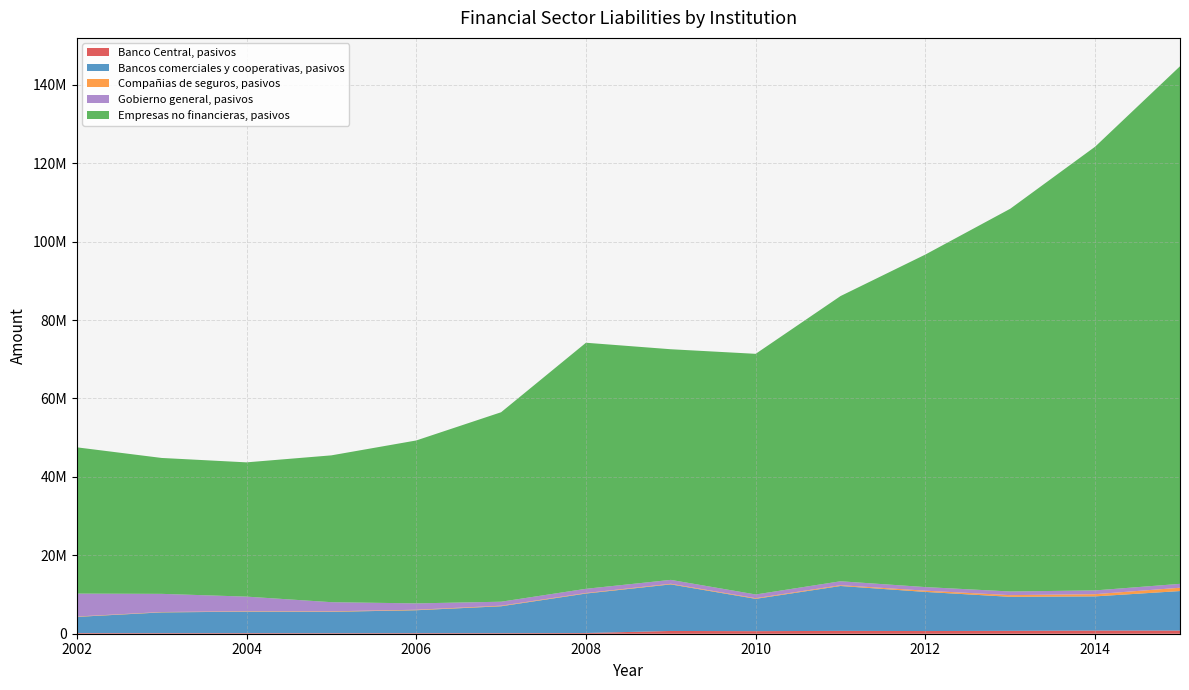

Reading left to right, transcribe all the data shown in this chart.

Banco Central, pasivos: 2002=162585	2003=151775	2004=153854	2005=139536	2006=150554	2007=150764	2008=181420	2009=704311	2010=651431	2011=726843	2012=682764	2013=735246	2014=802115	2015=801634
Bancos comerciales y cooperativas, pasivos: 2002=4128419	2003=5292684	2004=5467855	2005=5446406	2006=5837195	2007=6851527	2008=10068839	2009=11877560	2010=8245907	2011=11446727	2012=9979293	2013=8676644	2014=8724306	2015=10079869
Compañias de seguros, pasivos: 2002=98733	2003=92191	2004=115061	2005=125687	2006=130080	2007=147953	2008=131746	2009=159451	2010=164247	2011=199461	2012=313241	2013=429502	2014=561307	2015=847192
Gobierno general, pasivos: 2002=5844965	2003=4632666	2004=3727536	2005=2334843	2006=1620693	2007=1012327	2008=1076090	2009=990801	2010=949513	2011=1006753	2012=921605	2013=932661	2014=960726	2015=994899
Empresas no financieras, pasivos: 2002=37308194	2003=34663569	2004=34245810	2005=37448281	2006=41553852	2007=48328336	2008=62760081	2009=58828014	2010=61379868	2011=72746073	2012=84823130	2013=97625452	2014=113177608	2015=132013992